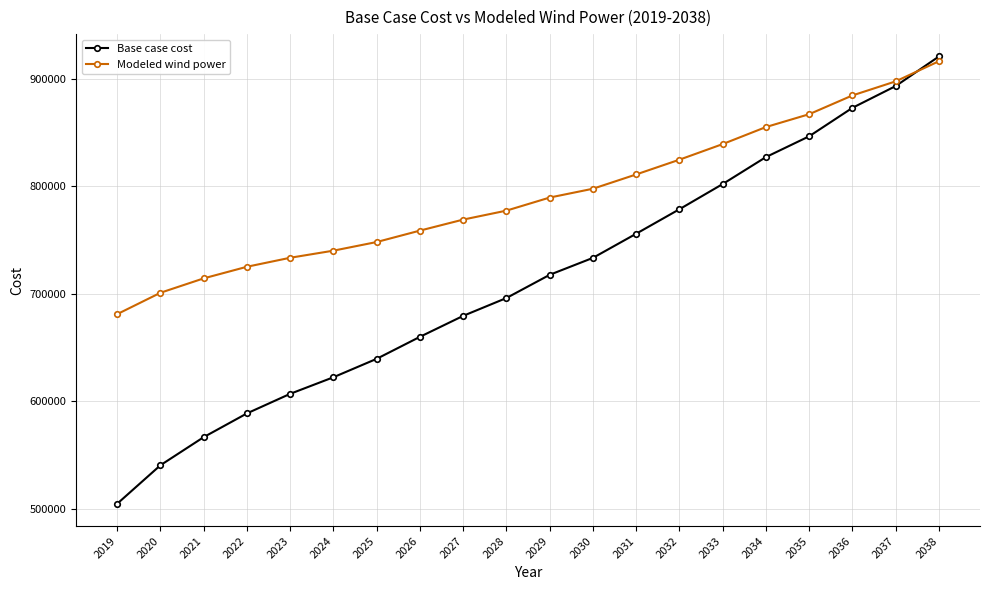

What is the lowest value of the Modeled wind power series?

681231.3